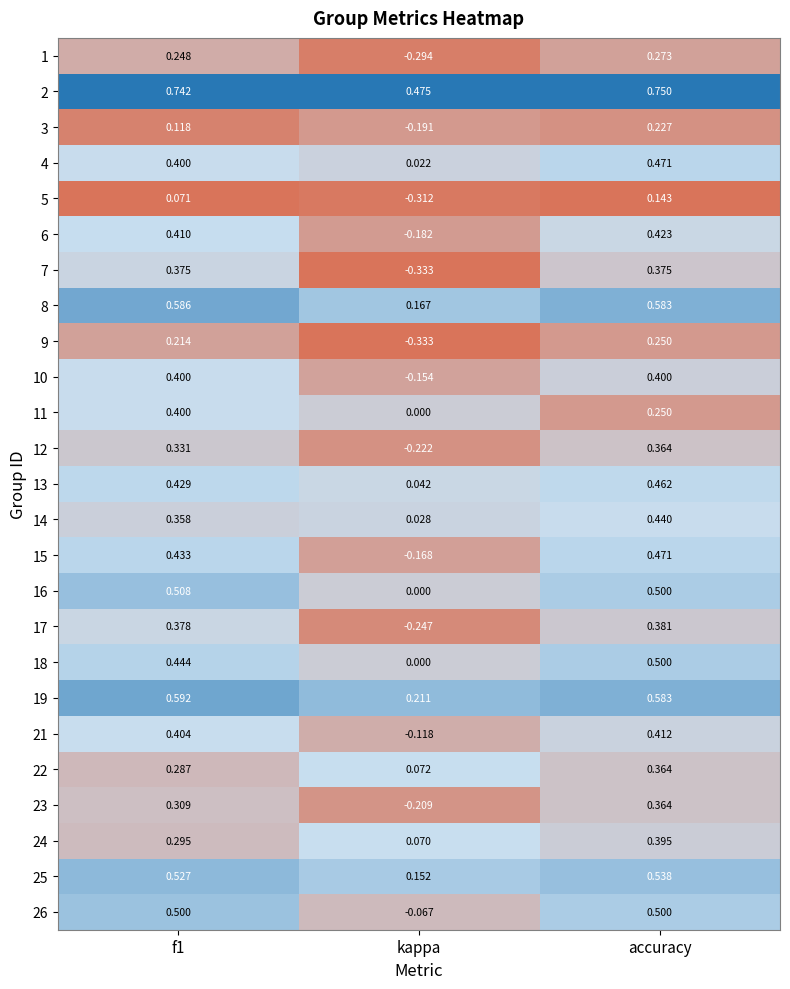

Which category has the lowest value in the 8 series?

kappa